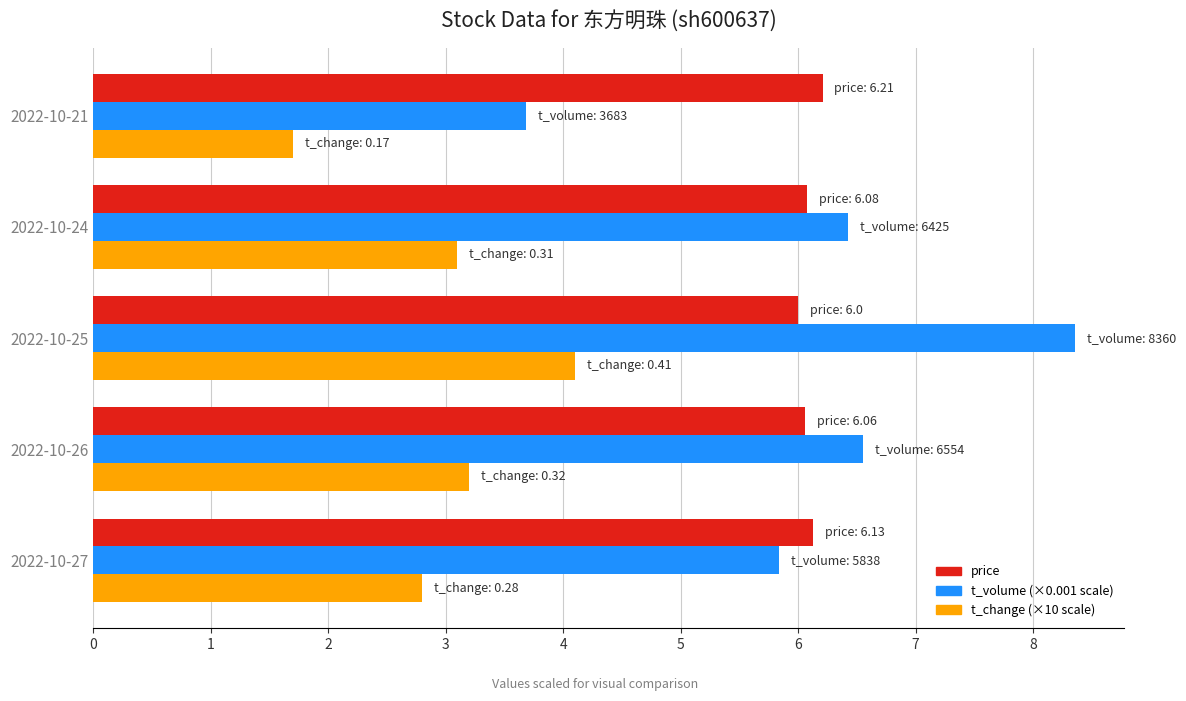

What is the total value across all series at 2022-10-26?

15.8